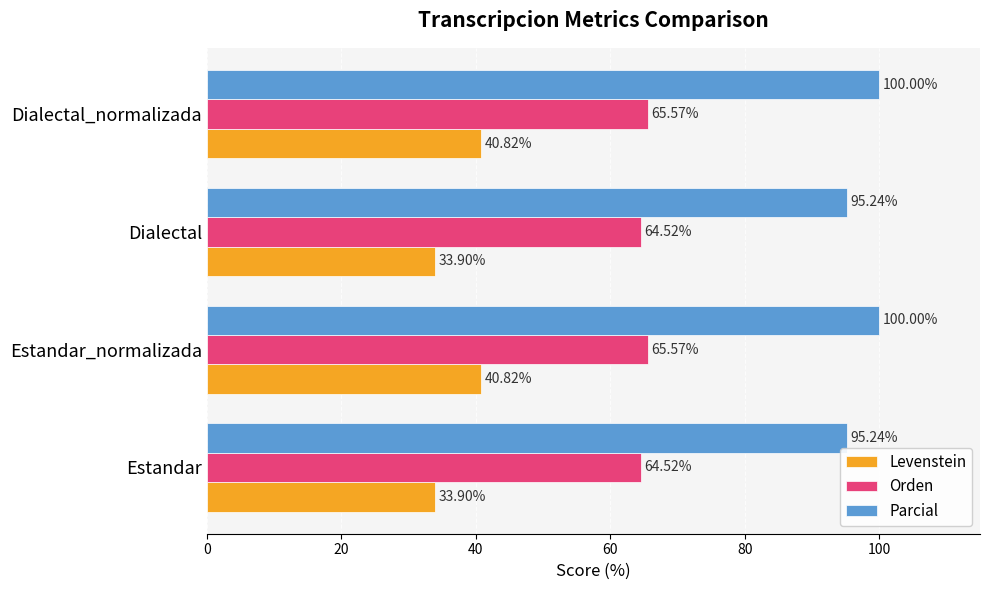

What is the average value of the Parcial series?

97.6